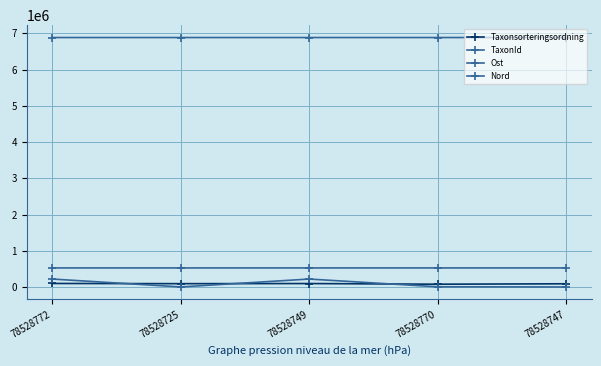

How many series are shown in this chart?

4